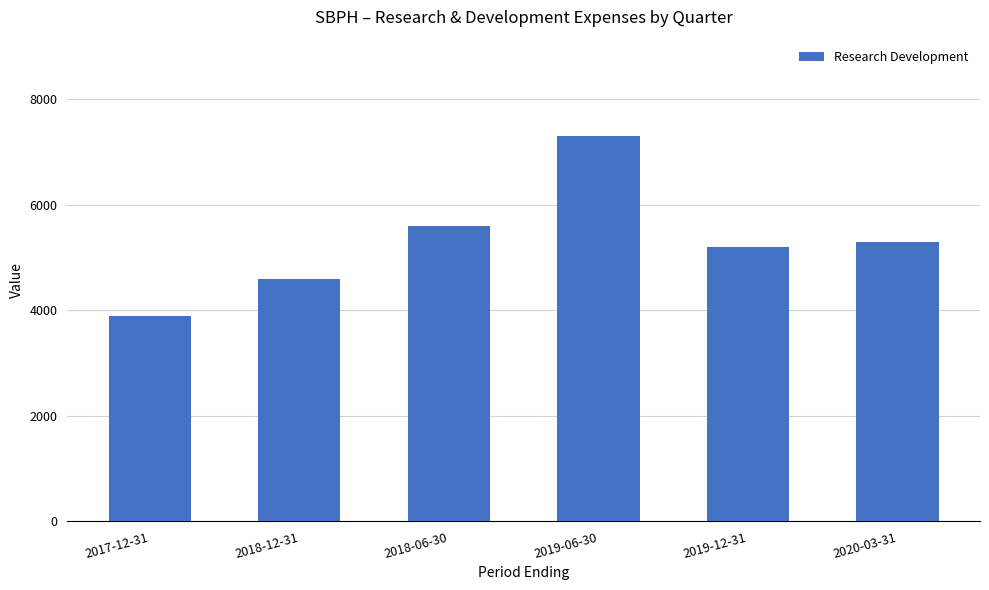

Does the chart contain any negative values?

No